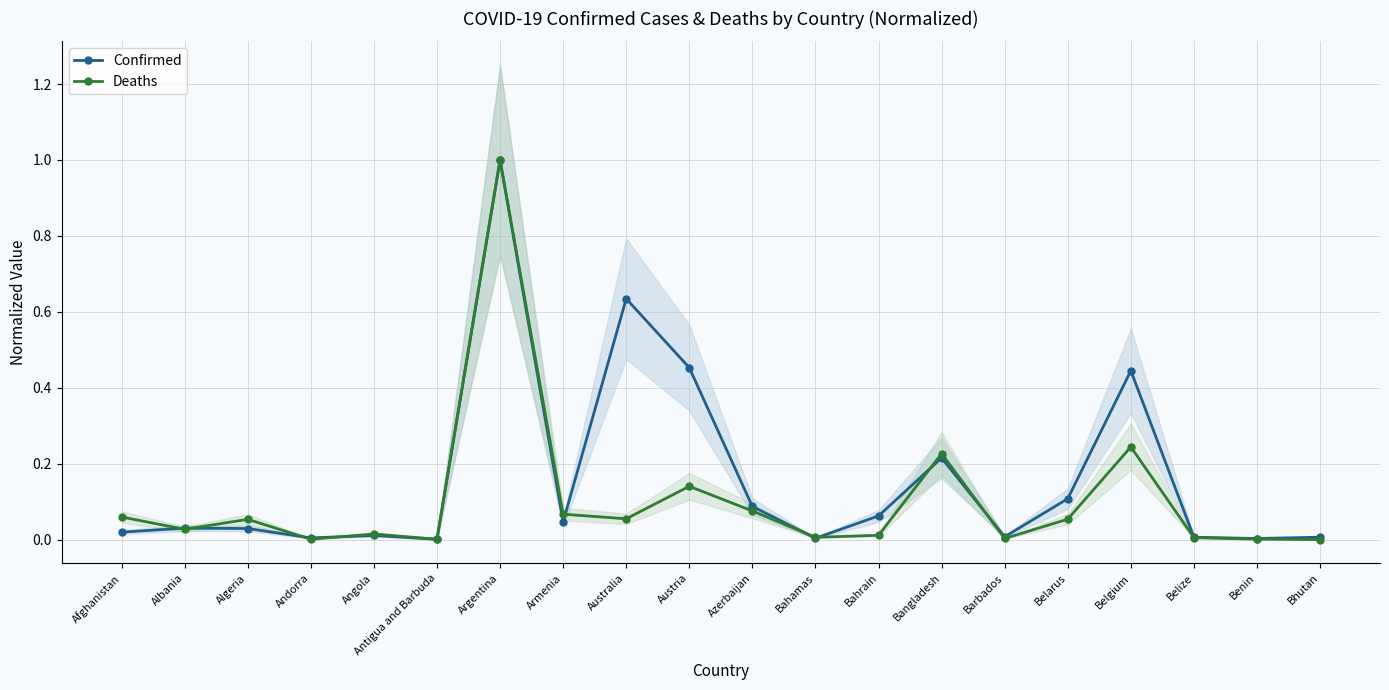

Which series has the largest total across all categories?

Confirmed